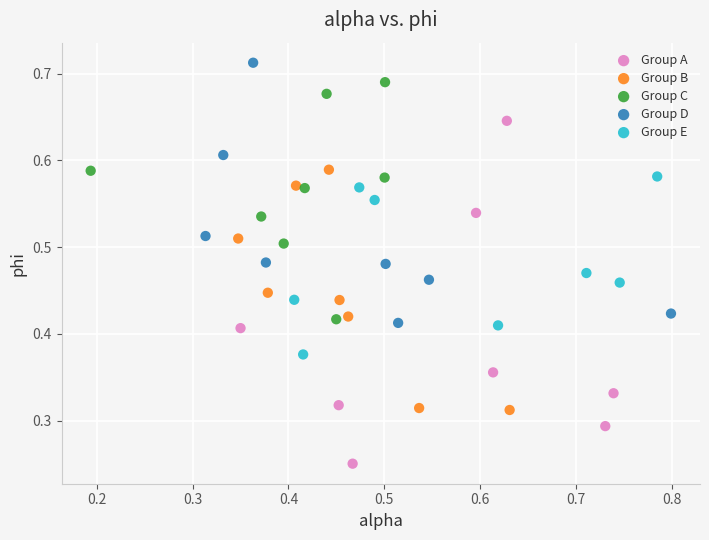

Which series has the widest spread of Y values?

Group A